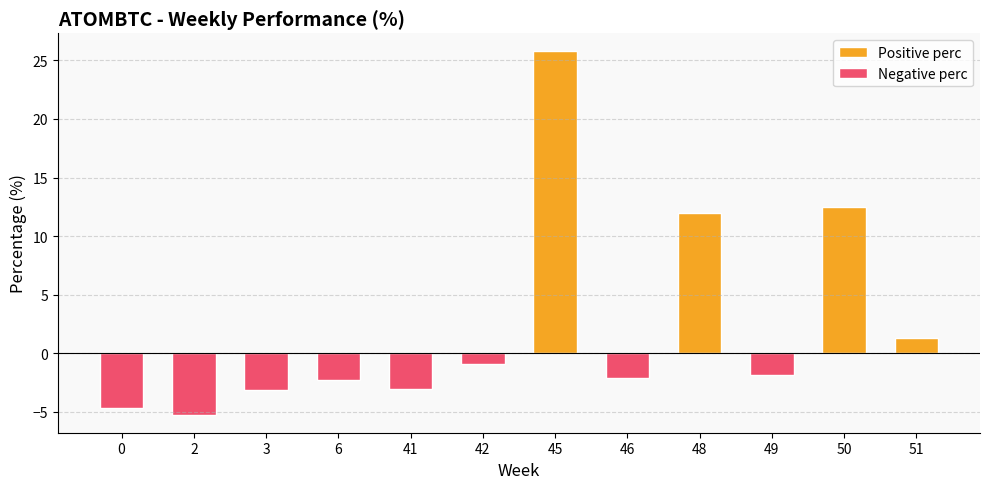

At which label does Positive perc reach its peak?

45